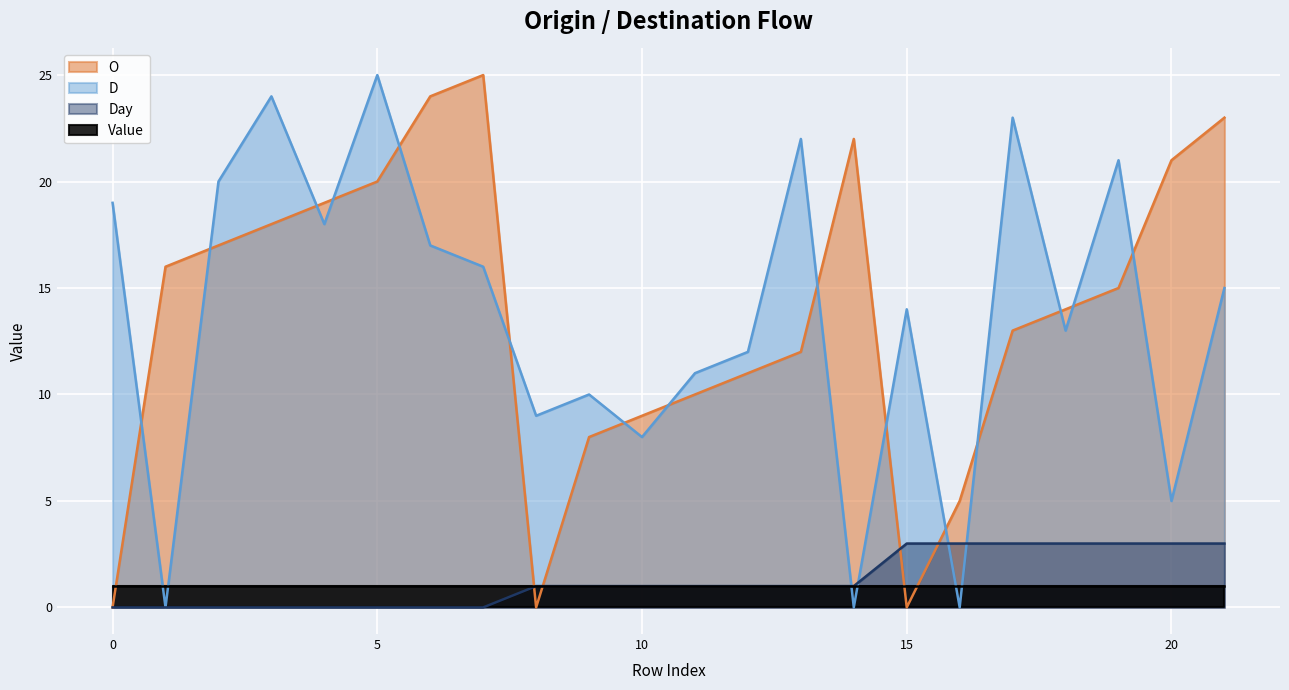

At which label does Day first exceed 1?

15